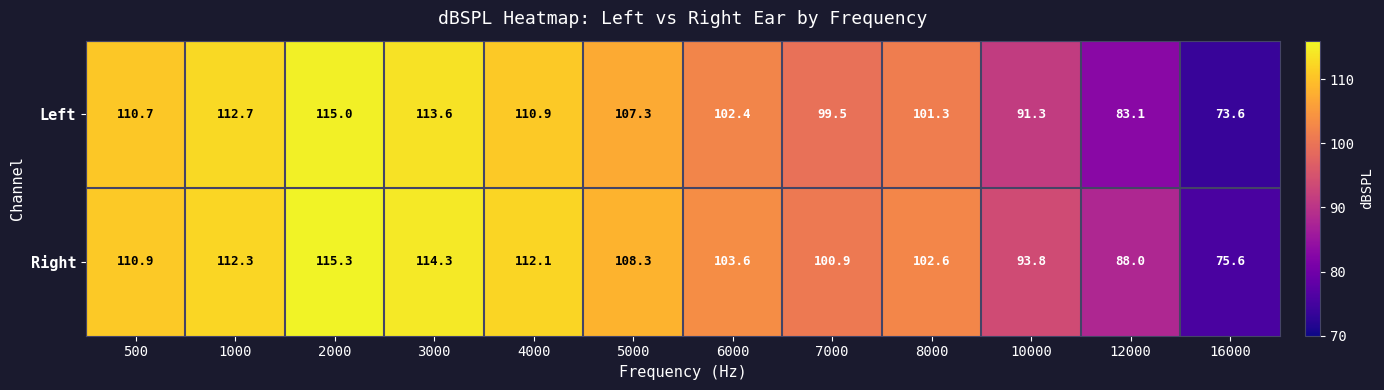

At 7000, list the series in order from largest to smallest.

Right, Left